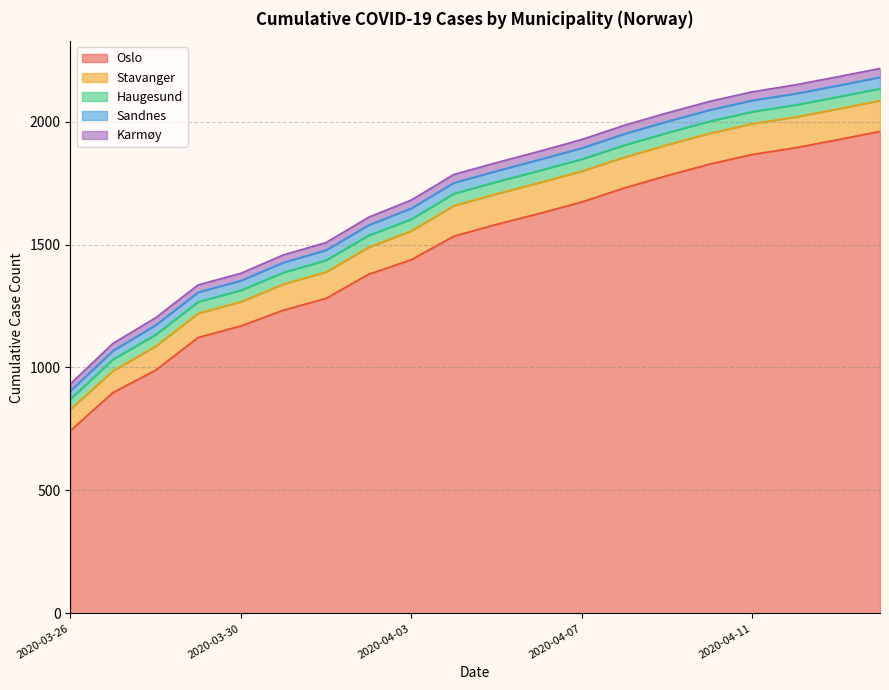

Rank the series at 2020-03-28 from highest to lowest value.

Oslo, Stavanger, Haugesund, Sandnes, Karmøy